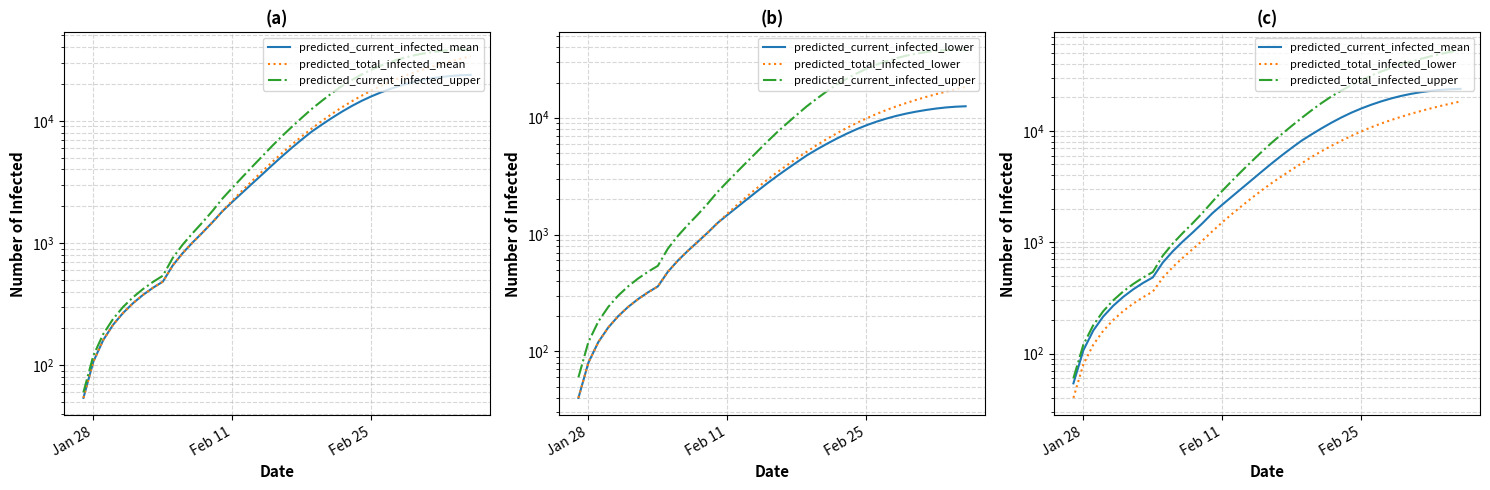

True or false: predicted_current_infected_lower and predicted_total_infected_upper cross at least once.

False